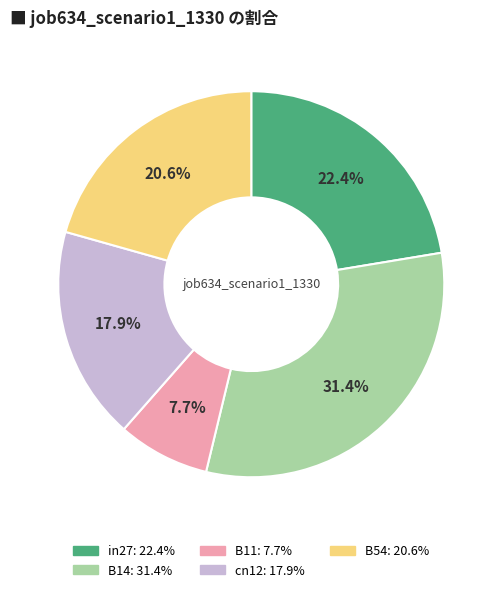

Which has a higher value, B54 or B14?

B14